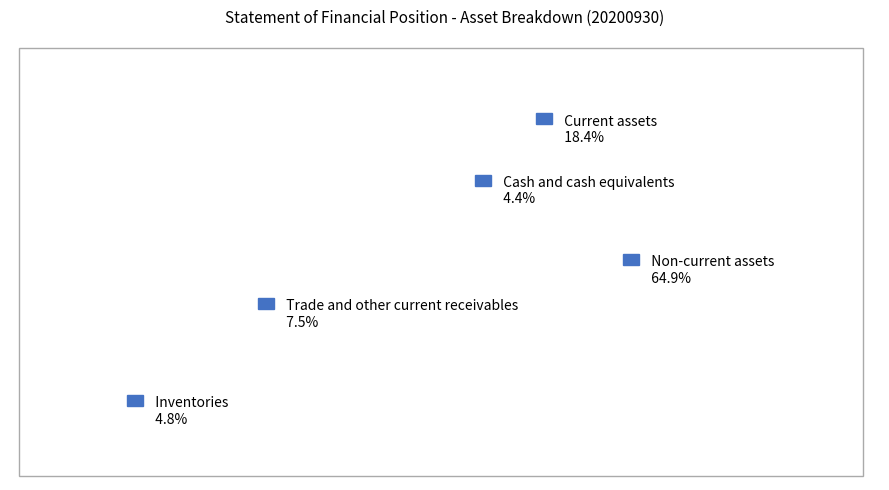

To the nearest percent, what is the difference between the largest and smallest slice percentages?

61%